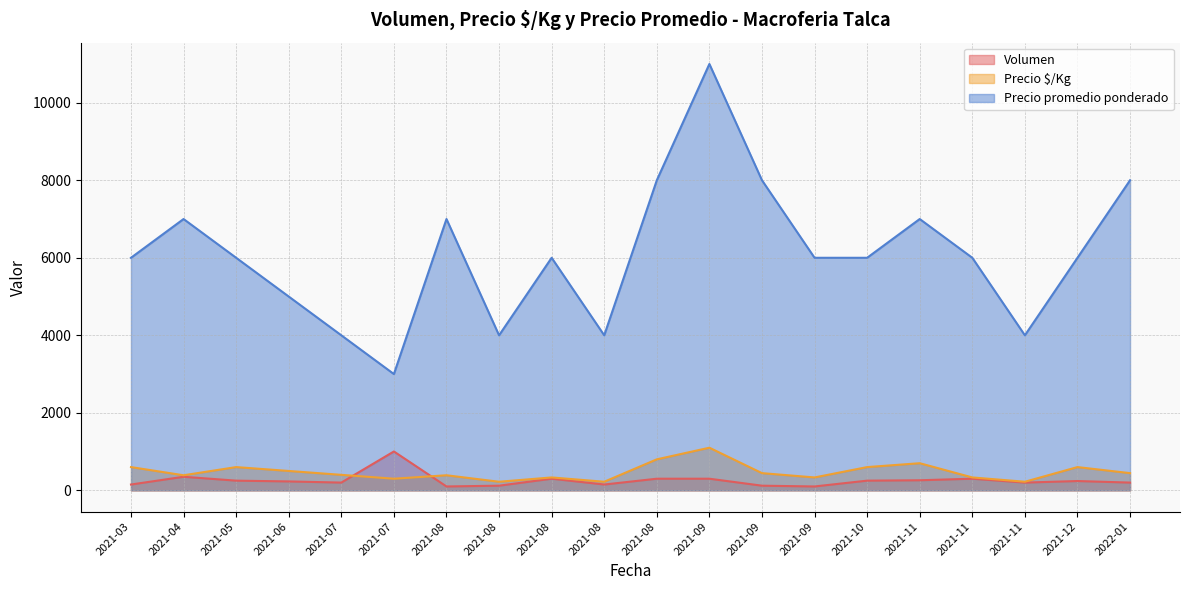

Which series has the largest range (max minus min)?

Precio promedio ponderado